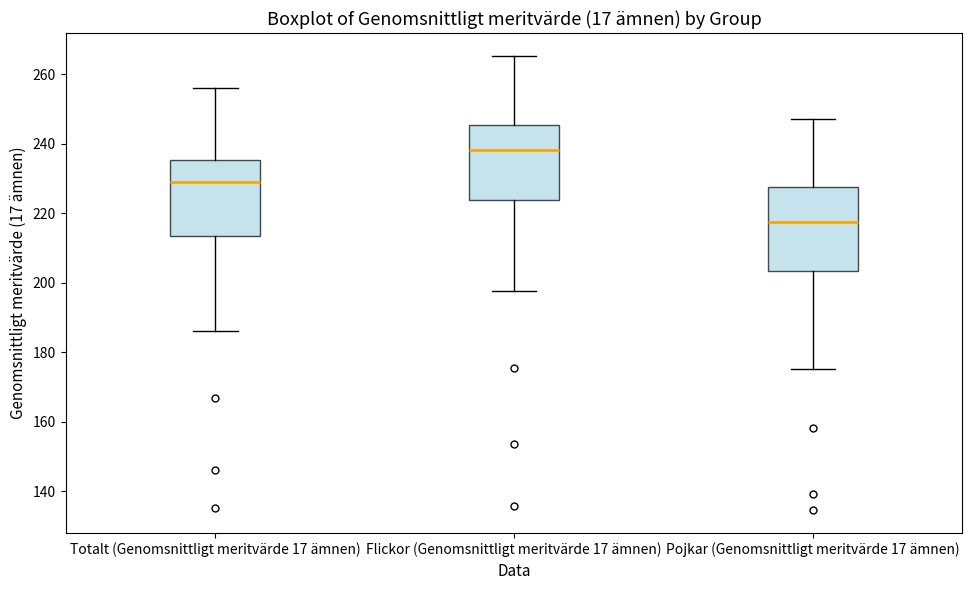

Which box has the lowest median line?

Pojkar (Genomsnittligt meritvärde 17 ämnen)